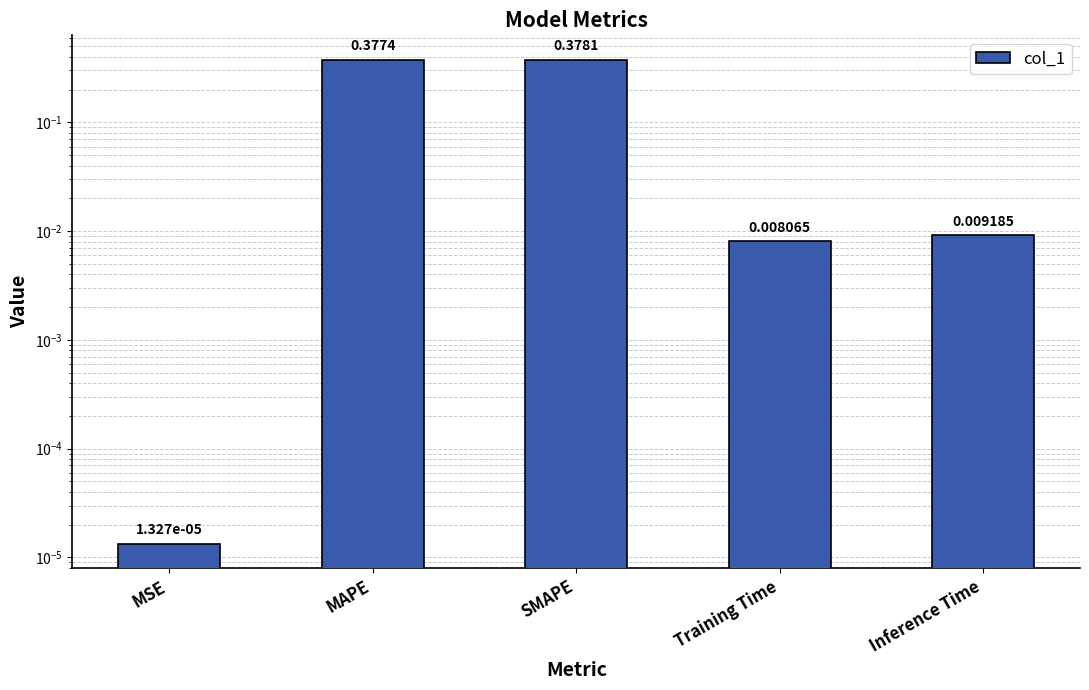

How many bars are there in total?

5